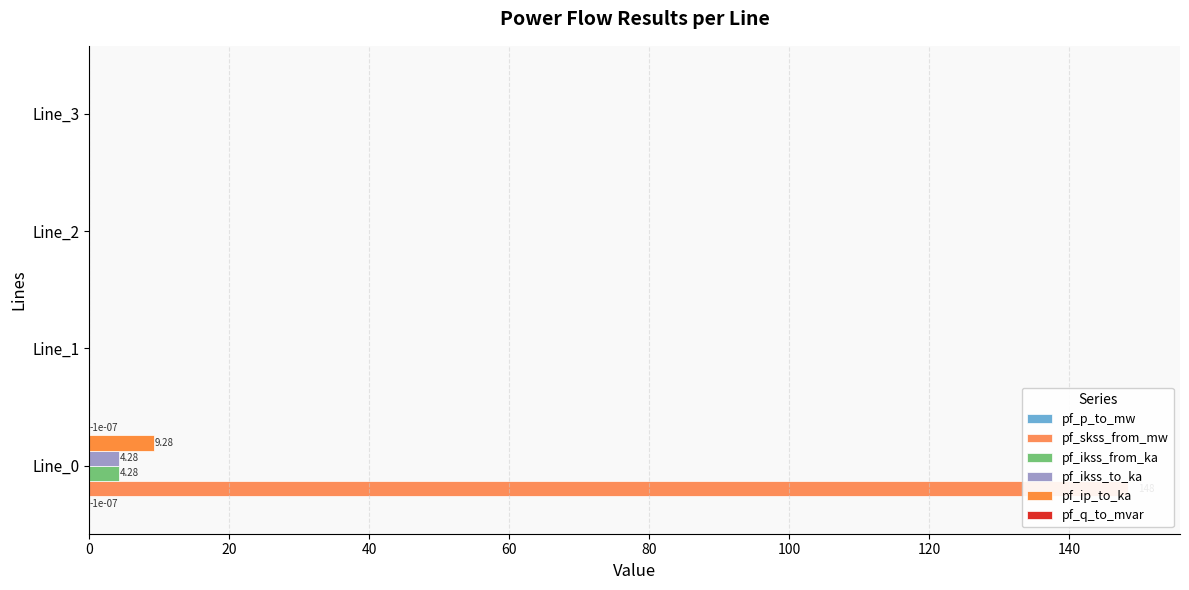

What is the maximum value for pf_ikss_from_ka?

4.3